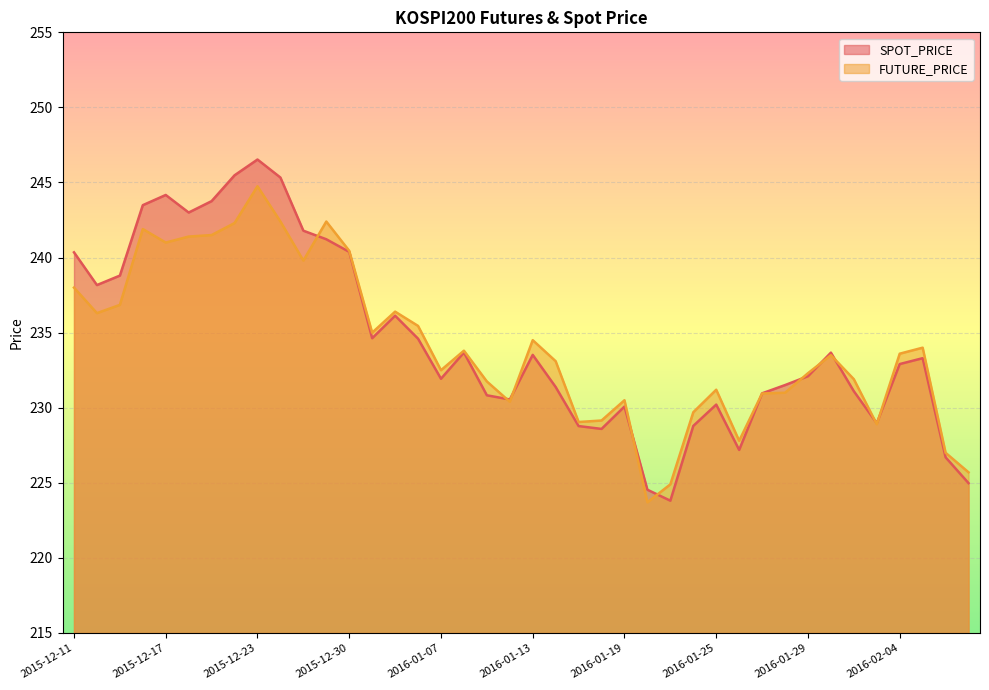

Which category has the highest value across all series?

2015-12-23